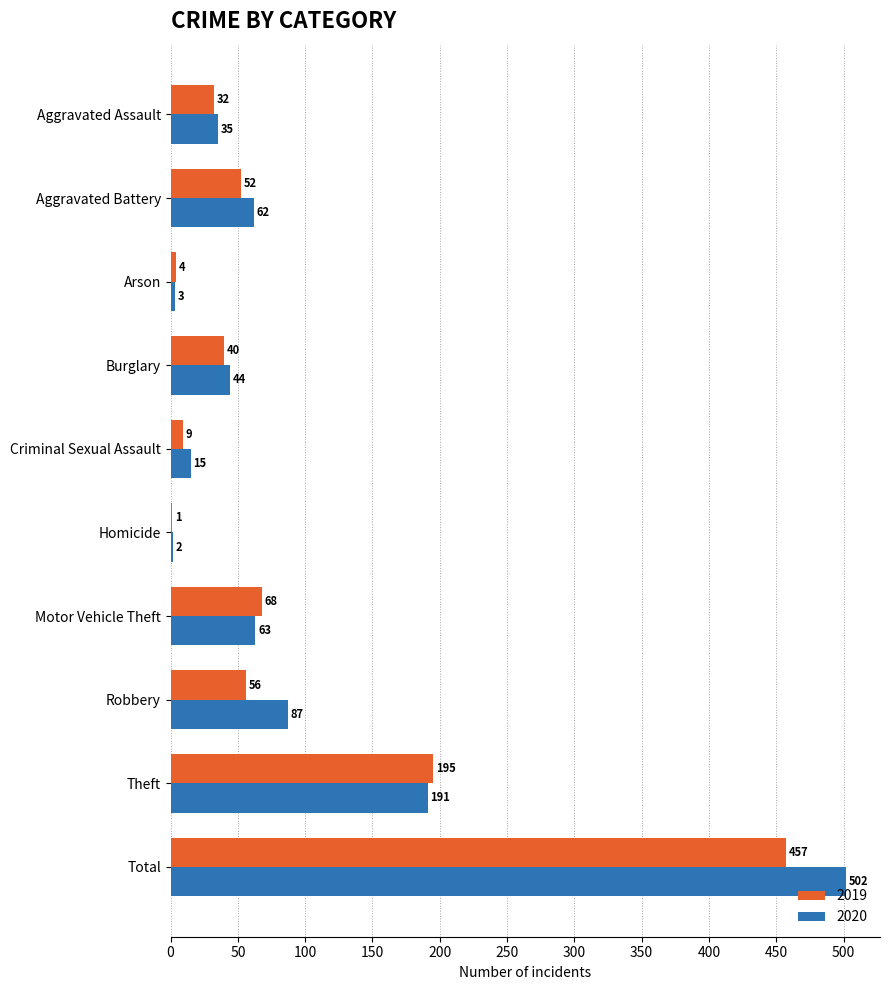

Where is 2019 nearest to the value 229?

Theft